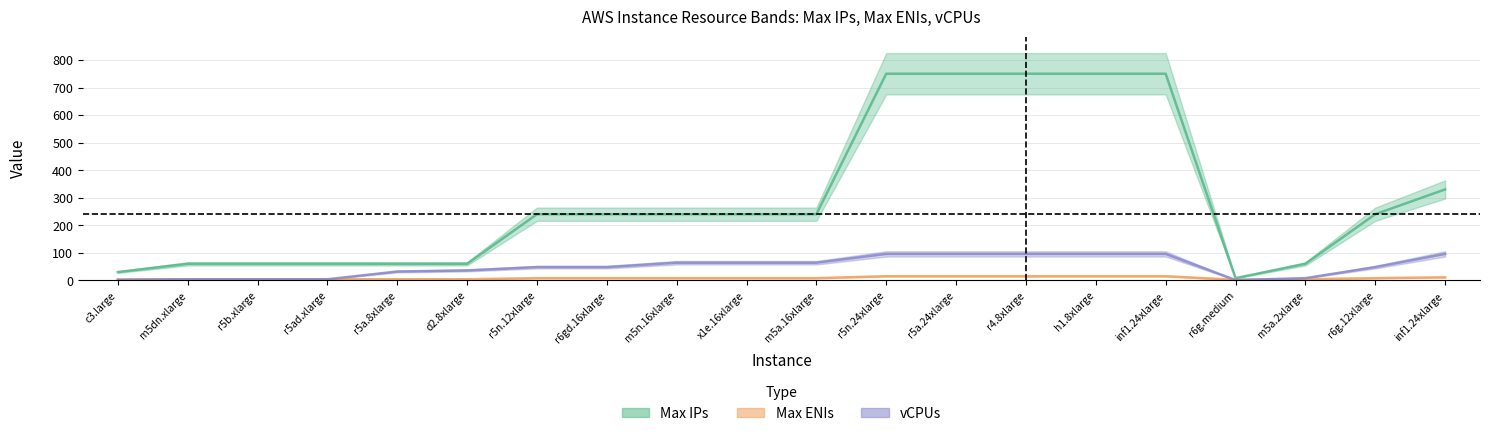

Where do vCPUs and Max ENIs first cross each other?

inf1.24xlarge and r6g.medium